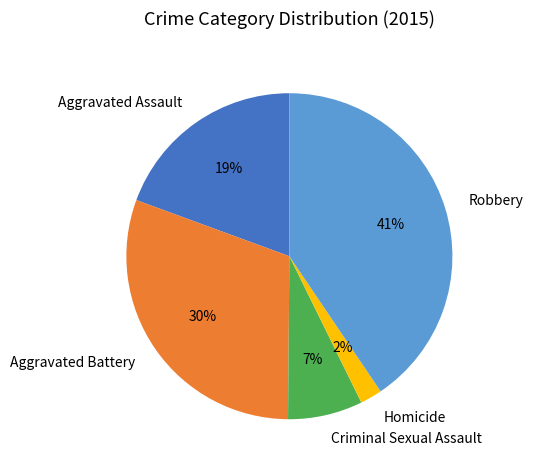

To the nearest percent, what is the average slice percentage?

20%